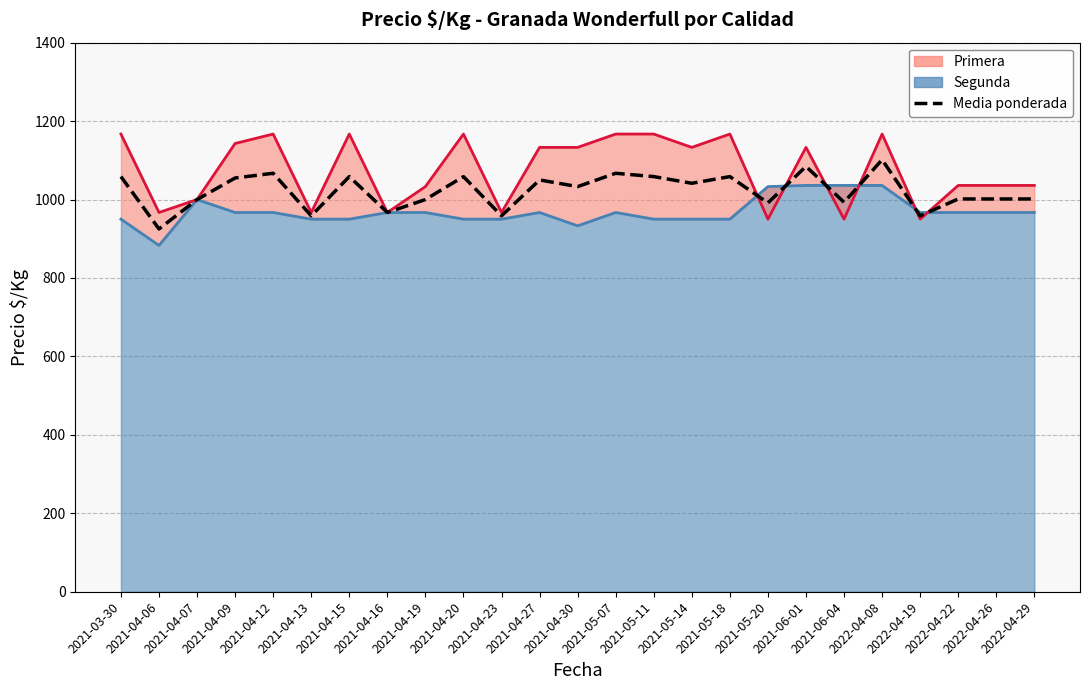

List the labels in order of value, largest first.

2022-04-08, 2021-06-01, 2021-04-12, 2021-05-07, 2021-03-30, 2021-04-15, 2021-04-20, 2021-05-11, 2021-05-18, 2021-04-09, 2021-04-27, 2021-05-14, 2021-04-30, 2022-04-22, 2022-04-26, 2022-04-29, 2021-04-07, 2021-04-19, 2021-06-04, 2021-05-20, 2021-04-16, 2021-04-13, 2021-04-23, 2022-04-19, 2021-04-06